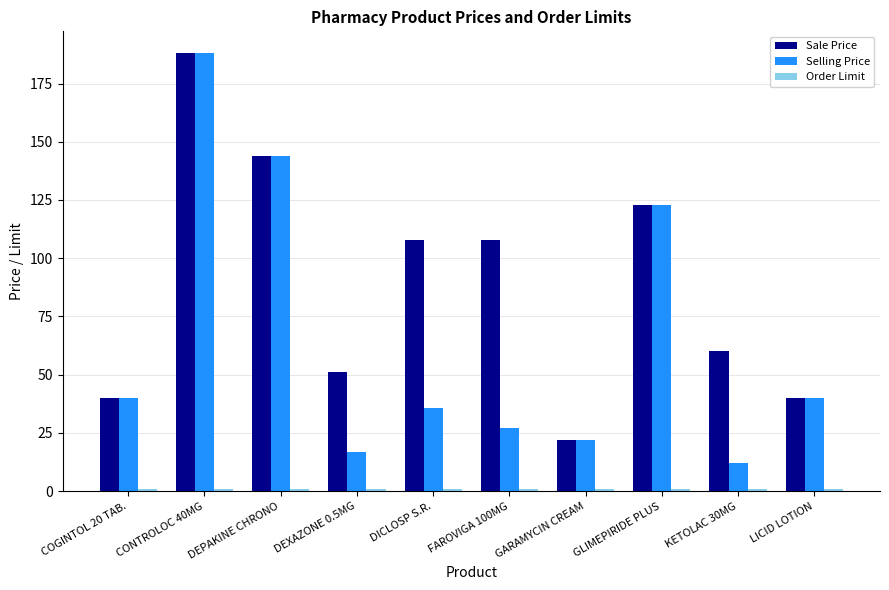

How many series are shown in this chart?

3